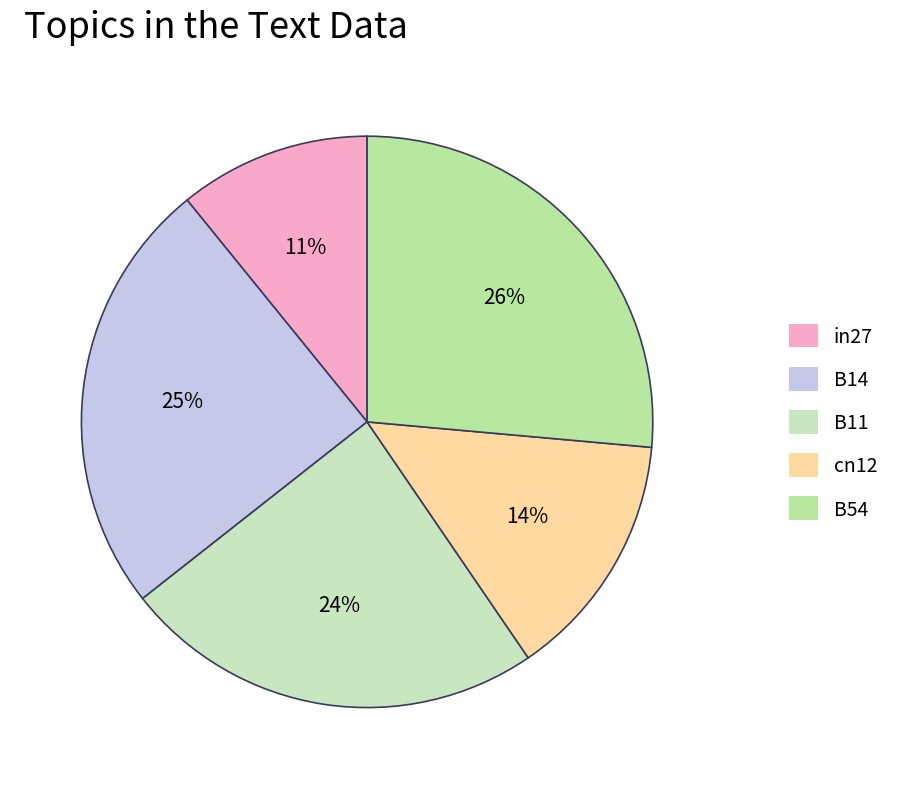

Between in27 and cn12, which is larger?

cn12